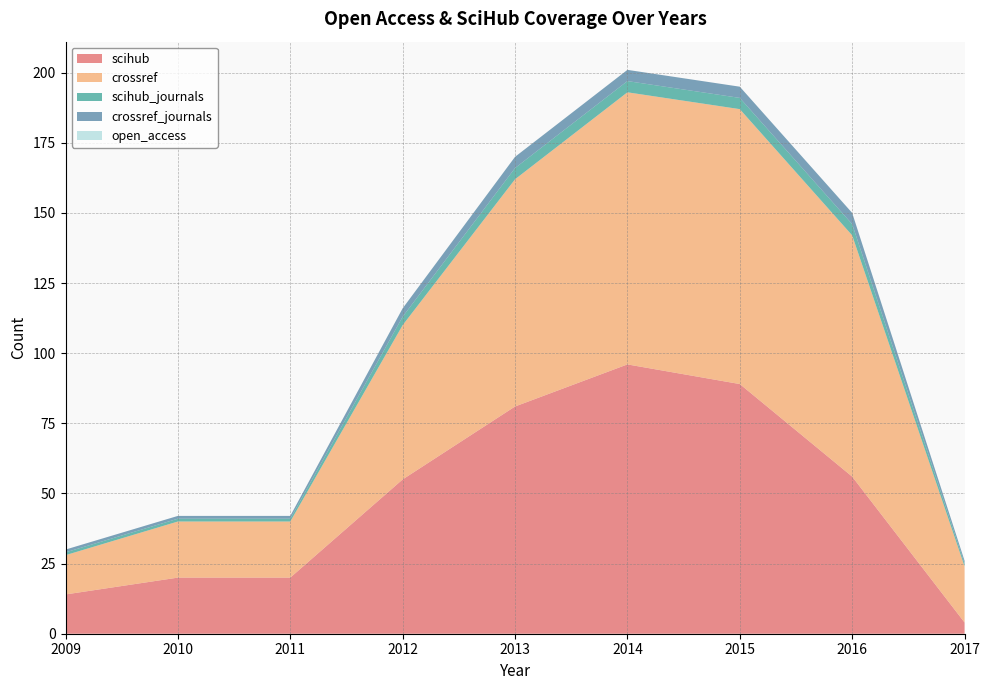

Reading right to left, what are all the values shown in this chart?

scihub: 2017=4	2016=56	2015=89	2014=96	2013=81	2012=55	2011=20	2010=20	2009=14
crossref: 2017=20	2016=86	2015=98	2014=97	2013=81	2012=55	2011=20	2010=20	2009=14
scihub_journals: 2017=1	2016=4	2015=4	2014=4	2013=4	2012=3	2011=1	2010=1	2009=1
crossref_journals: 2017=1	2016=4	2015=4	2014=4	2013=4	2012=3	2011=1	2010=1	2009=1
open_access: 2017=0	2016=0	2015=0	2014=0	2013=0	2012=0	2011=0	2010=0	2009=0